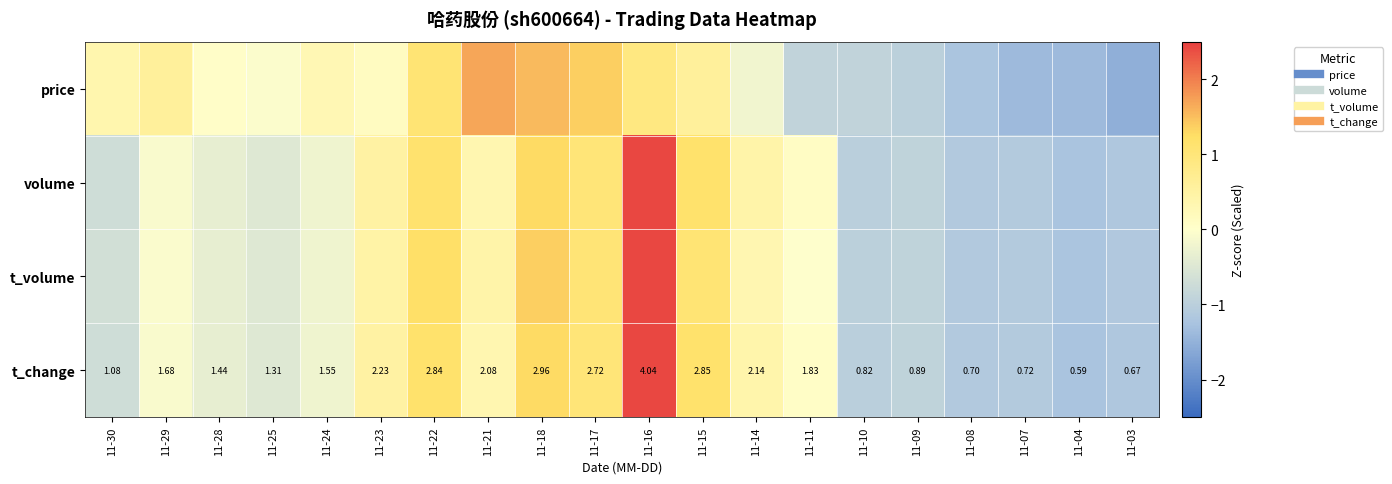

Read the price value at 11-11.

-0.9